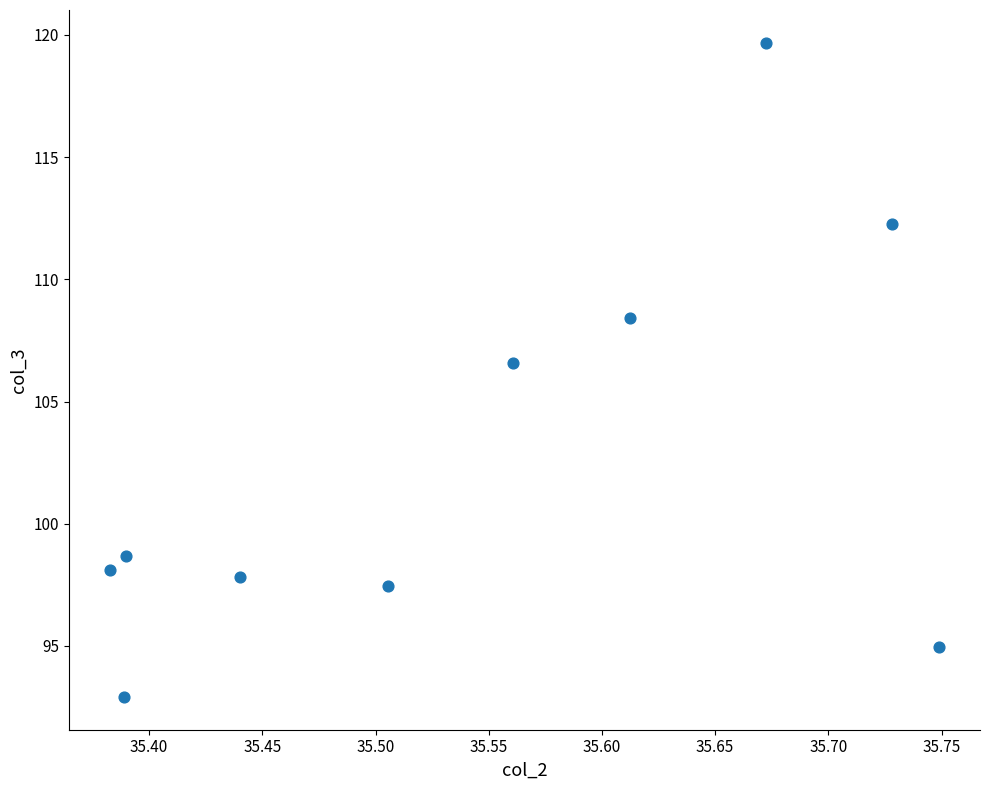

What is the average Y value?

102.7